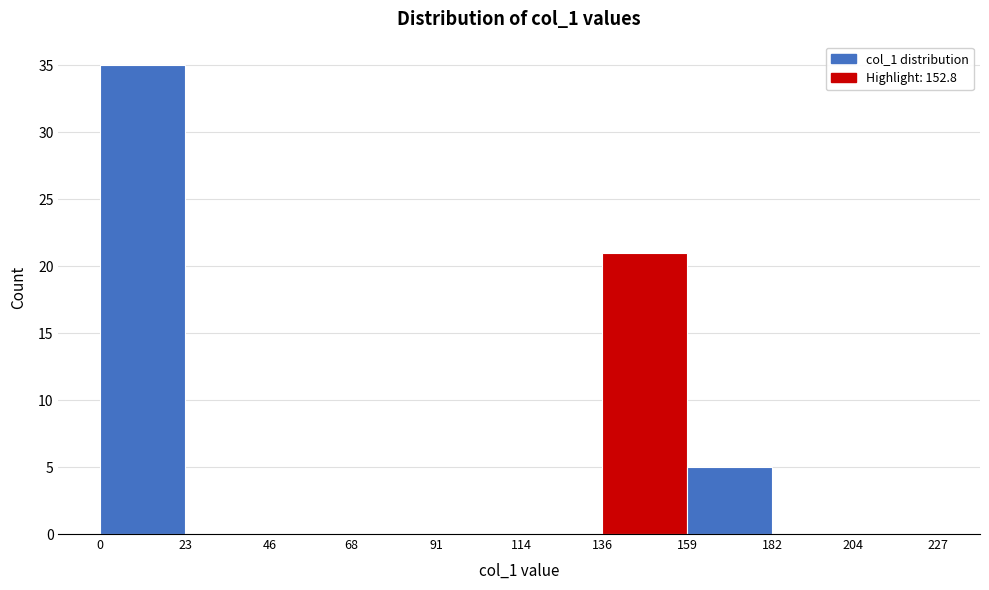

Reading left to right, transcribe this chart: for each bar, give the range it covers on the x-axis and its height. The values are not printed on the chart, so give them approximately, as read against the axis.

0 to 23: 35
23 to 46: 0
46 to 68: 0
68 to 91: 0
91 to 114: 0
114 to 136: 0
136 to 159: 21
159 to 182: 5
182 to 204: 0
204 to 227: 0